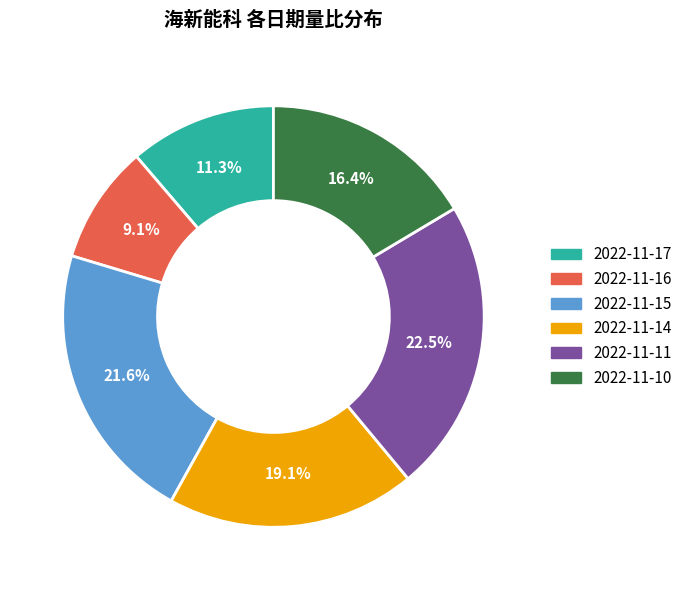

Is it true that 2022-11-16 is 2% of the pie?

False